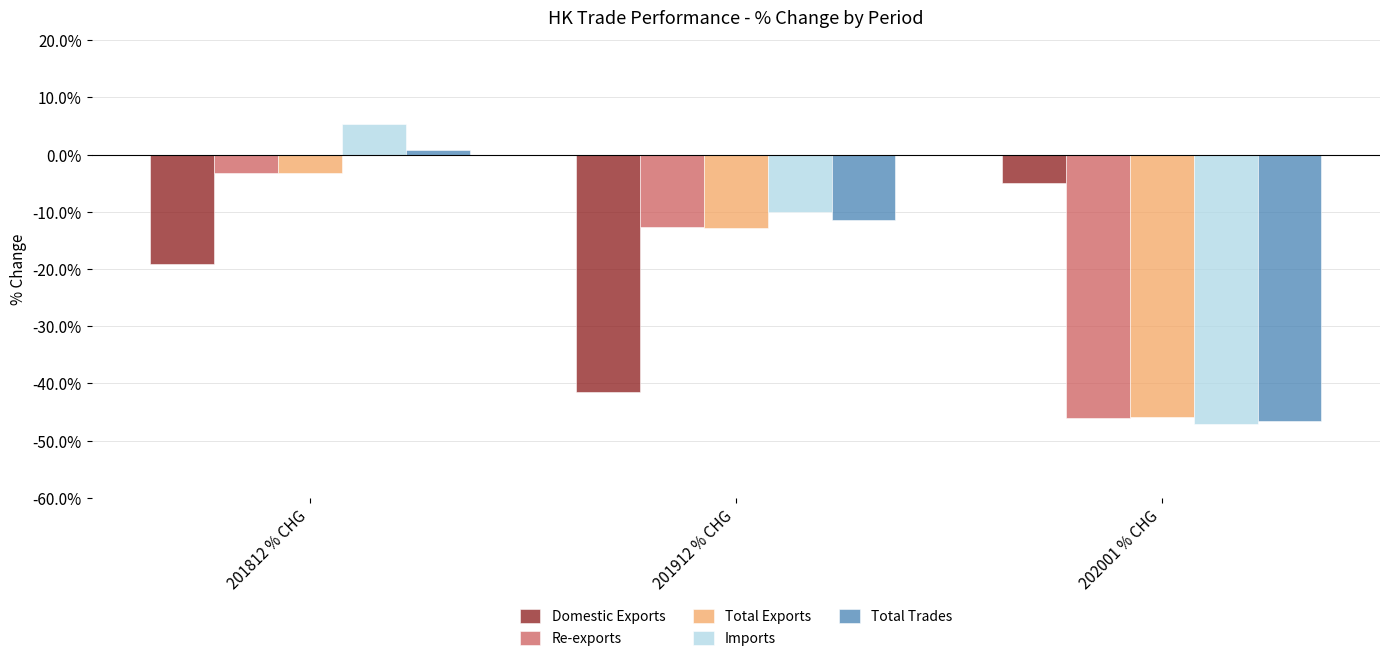

Where is Re-exports nearest to the value -24?

201912 % CHG